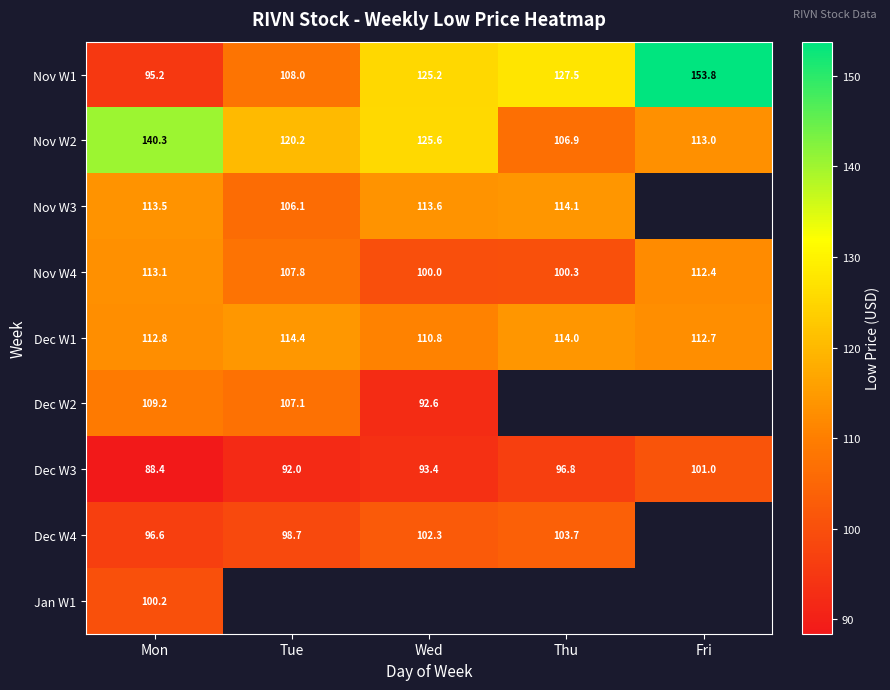

List the labels in order of Dec W1 value, largest first.

Tue, Thu, Mon, Fri, Wed